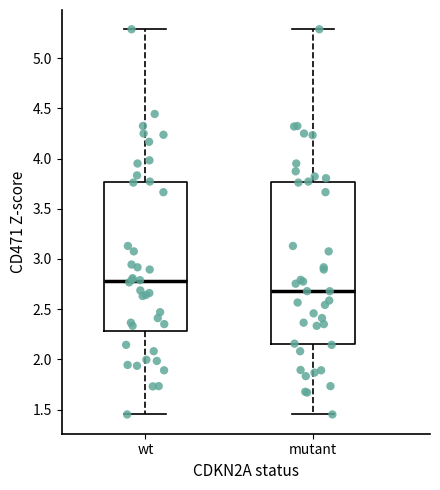

Reading left to right, transcribe this box plot: for each box, give where its median line is, the range the box spans, and where its two whiskers end, as read against the y-axis. The values are not printed on the chart, so give them approximately, as read against the axis.

wt: median 2.80, box 2.30 to 3.75, whiskers 1.45 to 5.30
mutant: median 2.70, box 2.15 to 3.75, whiskers 1.45 to 5.30